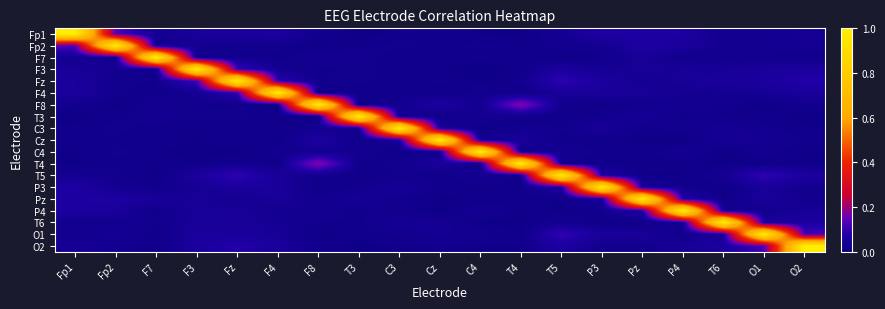

What is the spread (max minus min) of values at Cz?

1.0